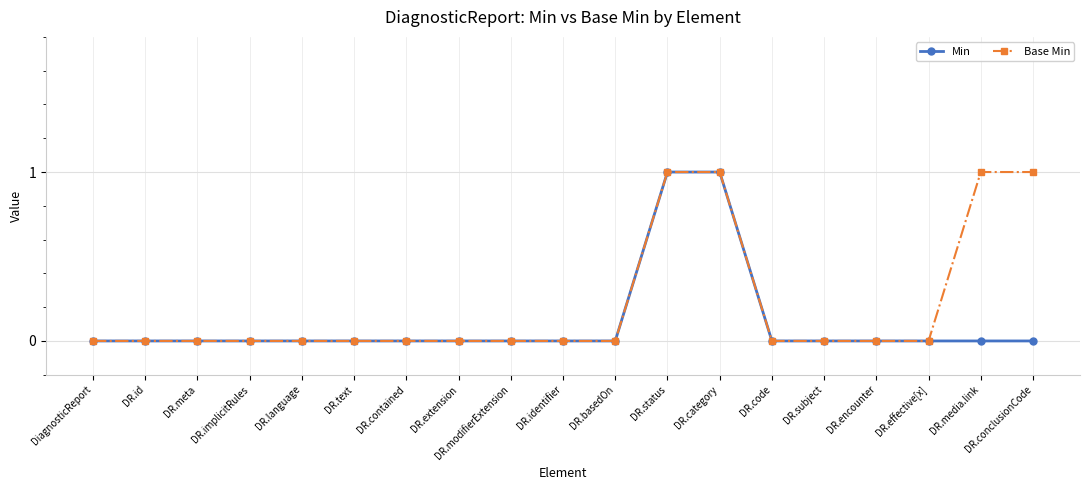

How many lines are shown in the chart?

2